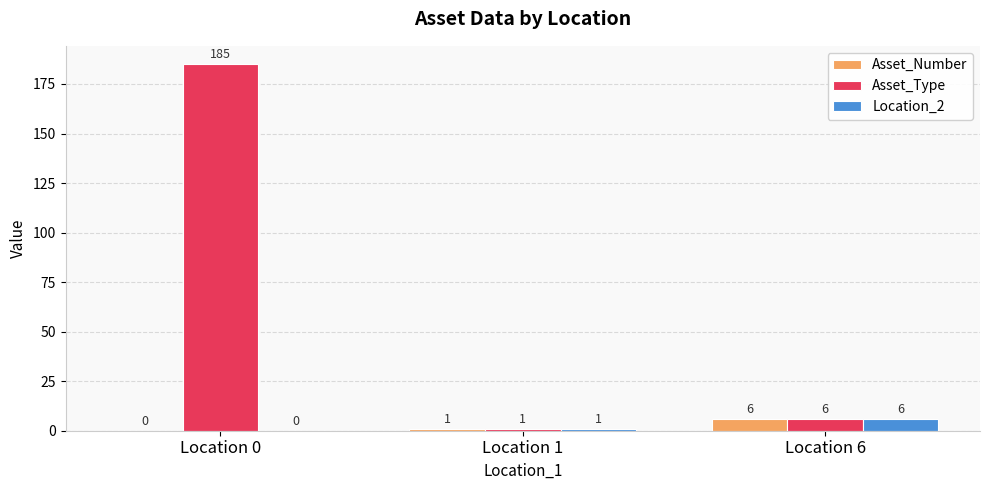

What is the highest value of the Asset_Type series?

185